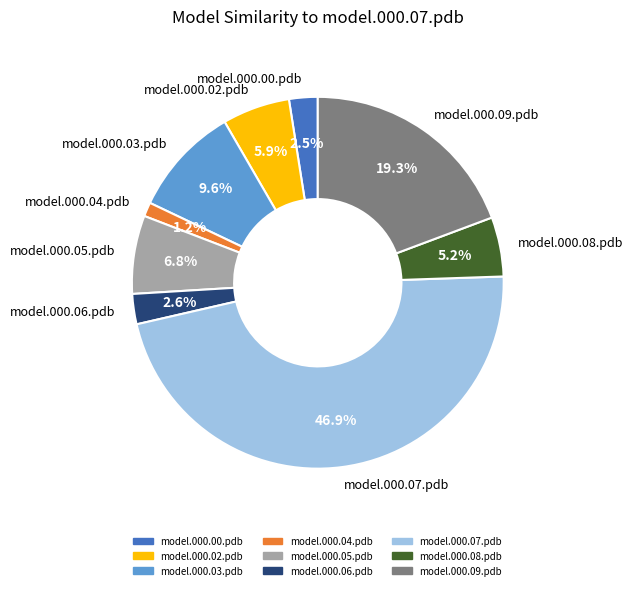

Does model.000.07.pdb represent more than half of the total?

No